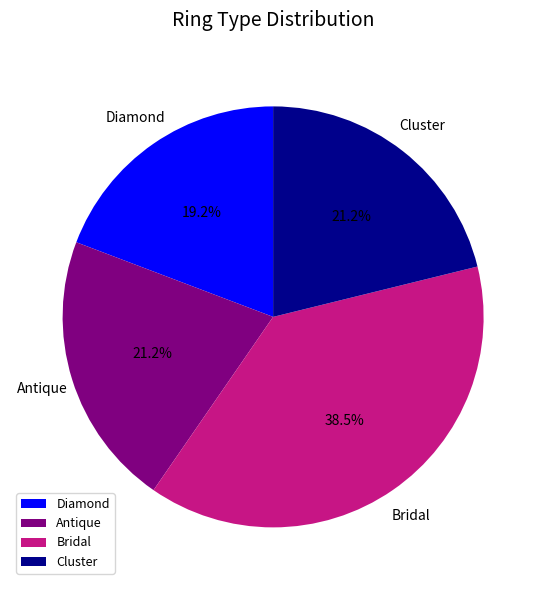

Does any single category account for the majority?

No